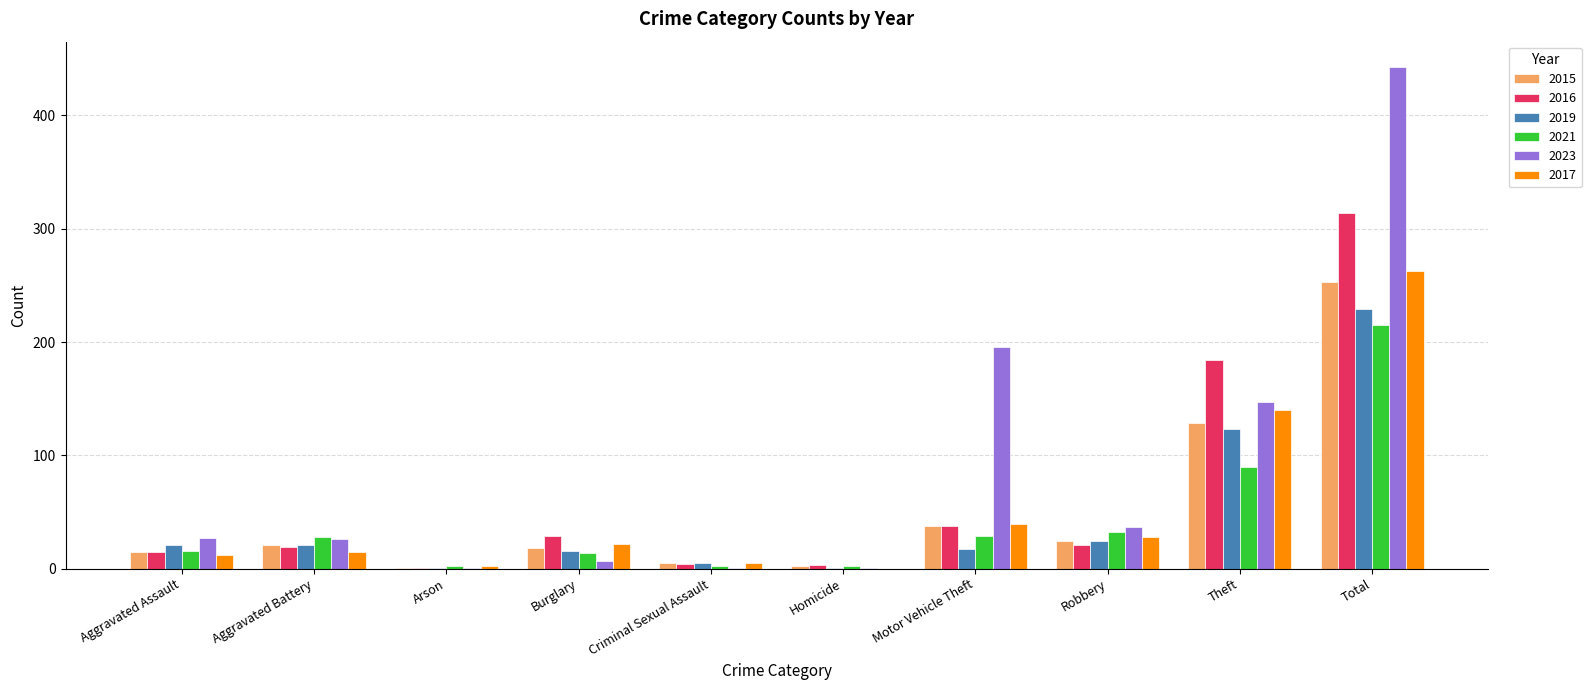

What is the sum of the 2021 values at Homicide and Total?

217